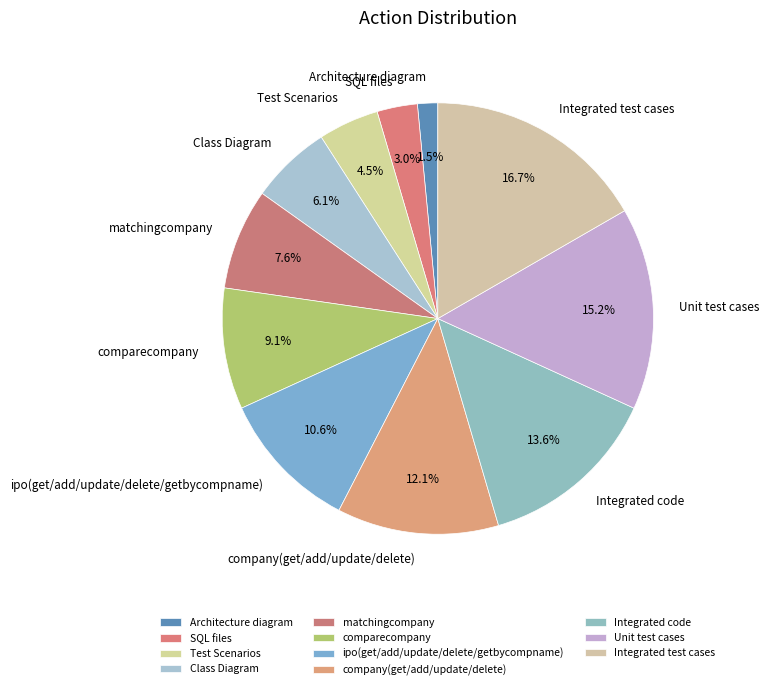

Is it true that Class Diagram is 16% of the pie?

False